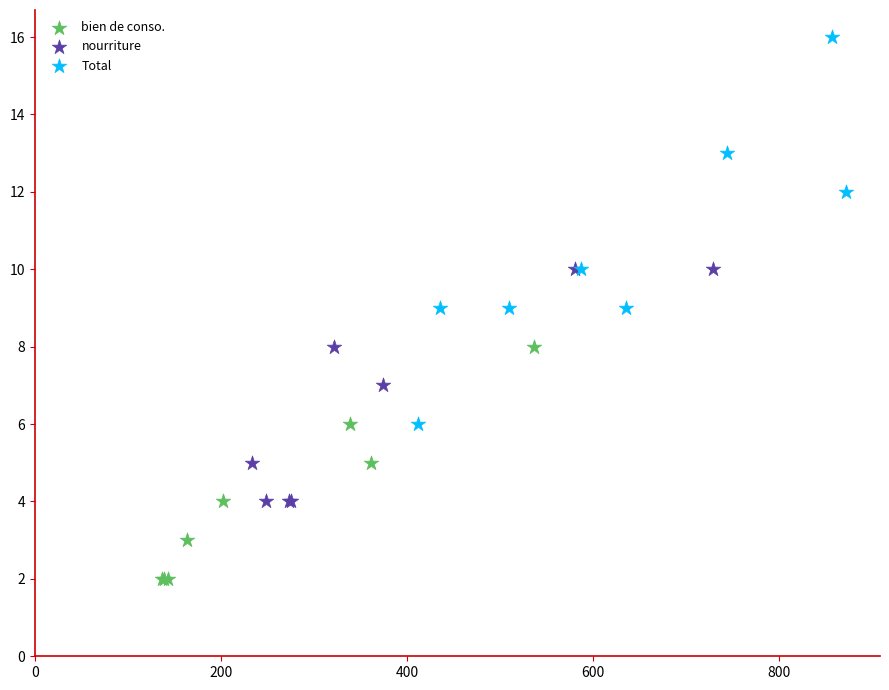

Which series reaches the minimum Y coordinate?

bien de conso.